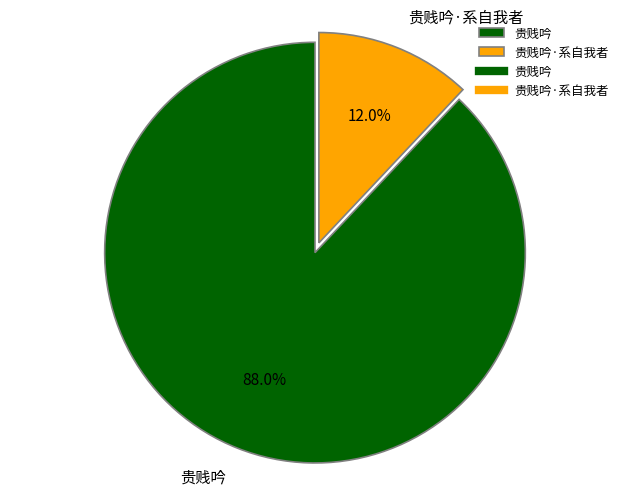

Which slice is the largest?

贵贱吟